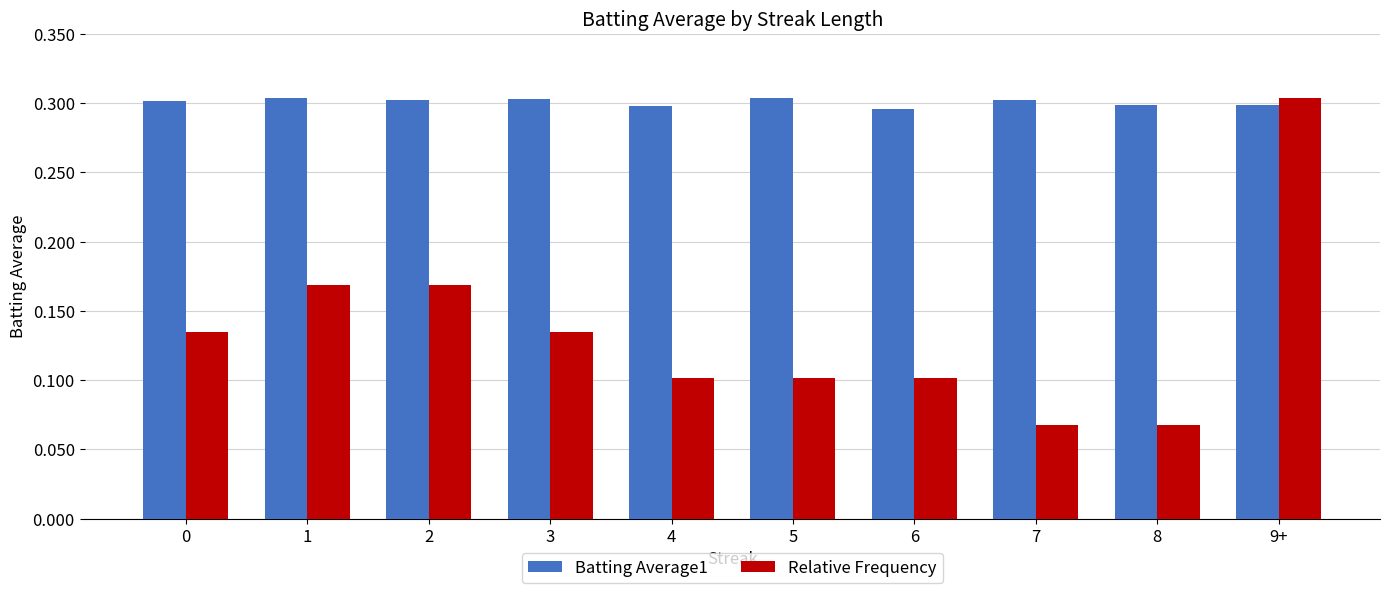

What is the sum of the Batting Average1 values at 1 and 4?

0.6